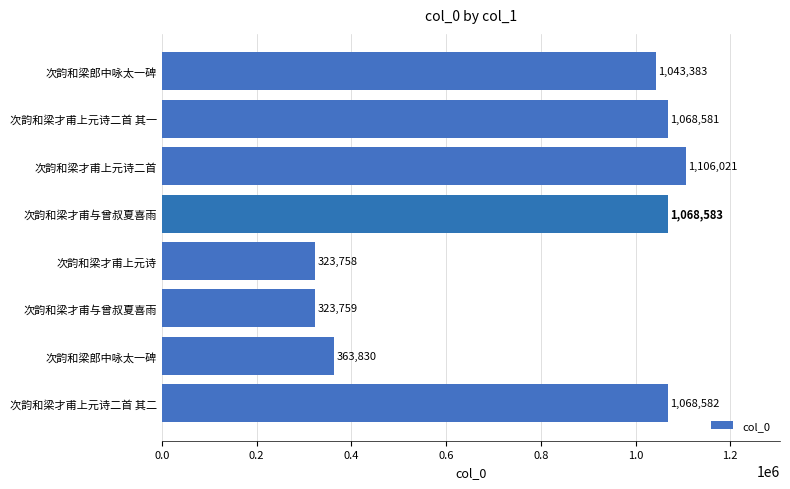

How many data points does each series have?

8